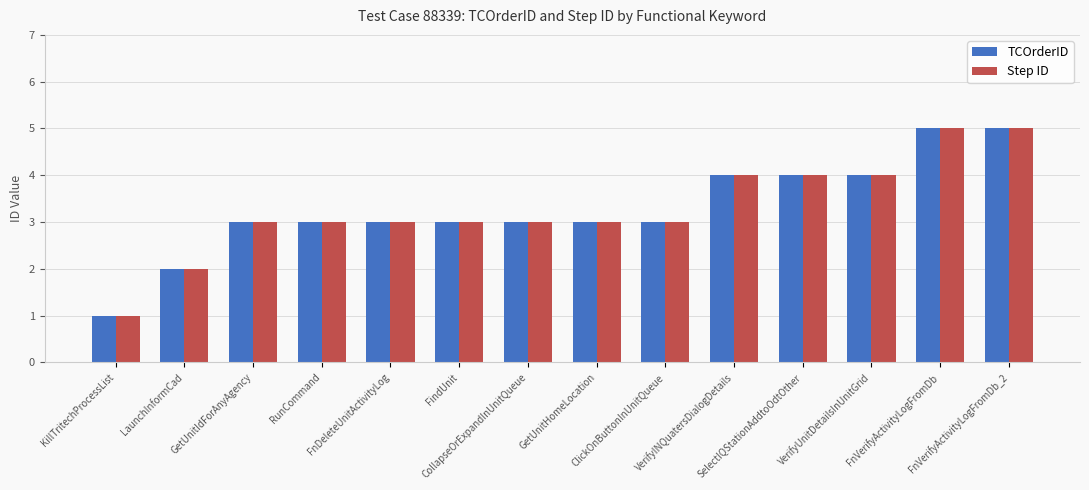

What is the value of the Step ID bar at the 13th from the left?

5